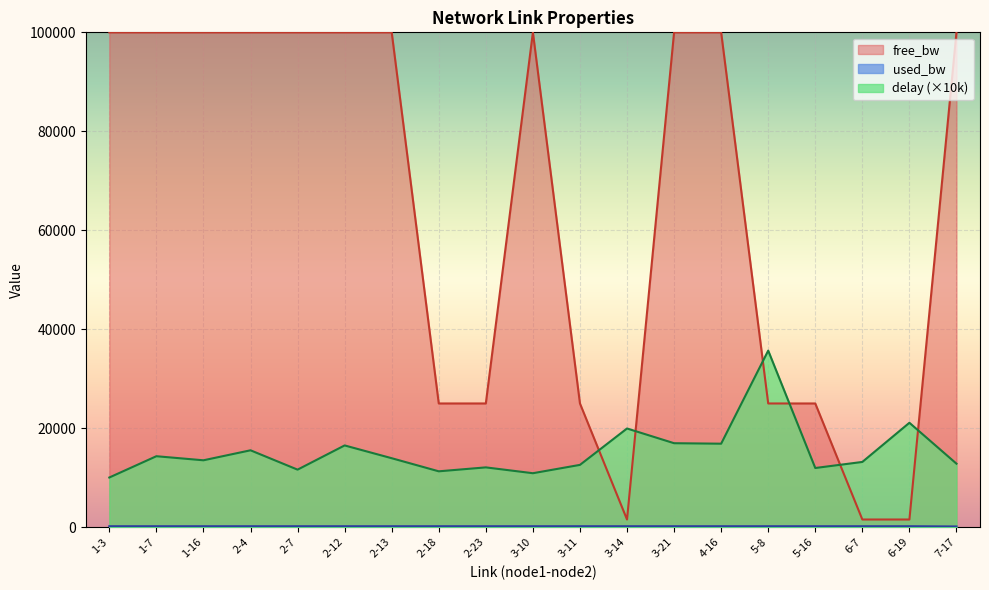

What position from the right is 2-23?

11